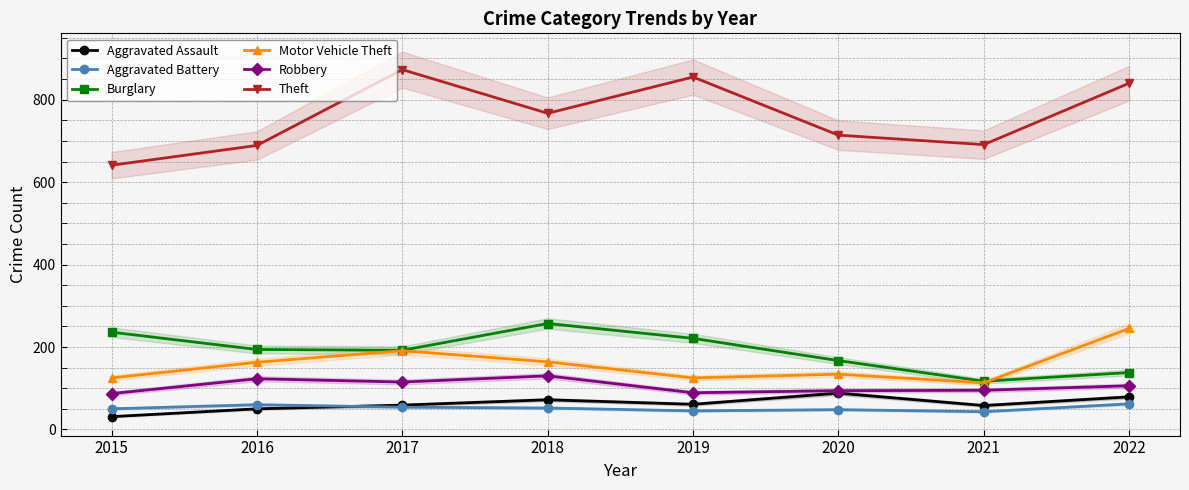

Does the chart display data point markers on the line(s)?

Yes